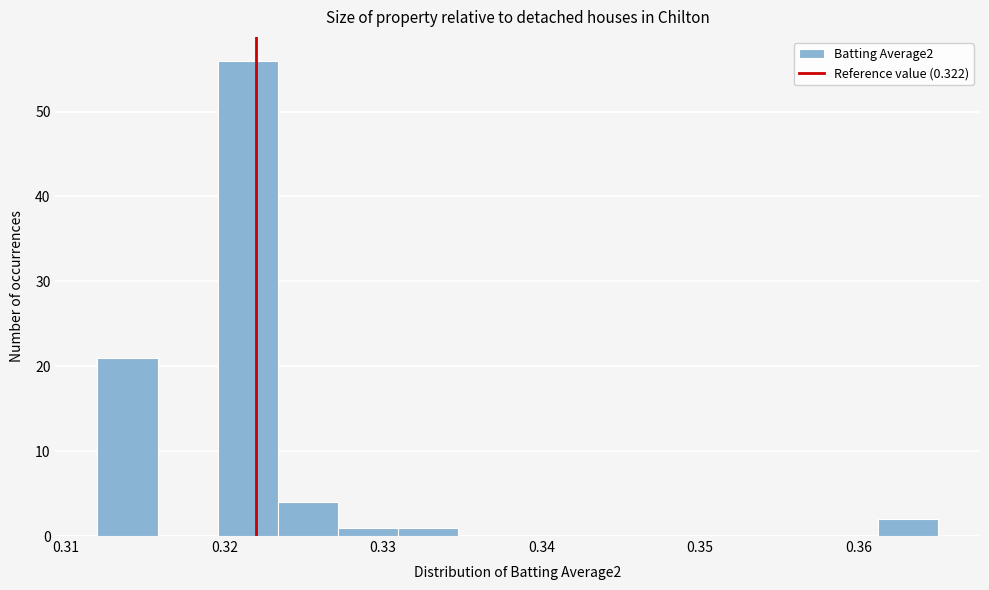

Read against the x-axis, roughly where is the centre of the tallest bar?

0.321